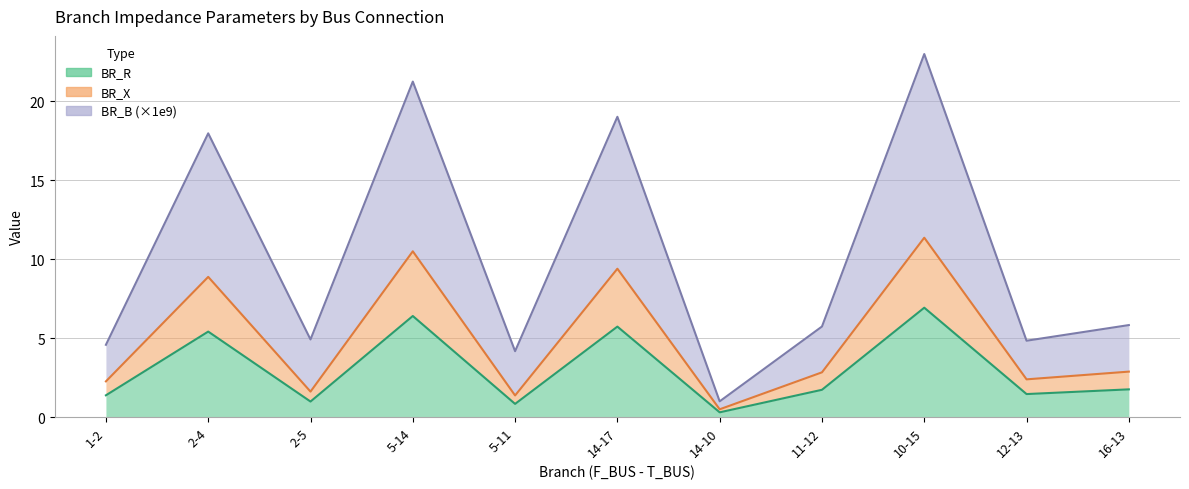

Which series has the largest total across all categories?

BR_B